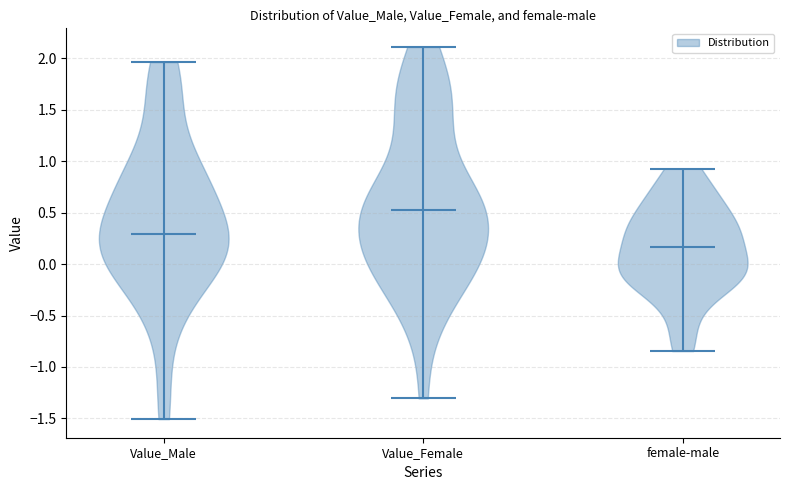

Which violin has the highest median line?

Value_Female